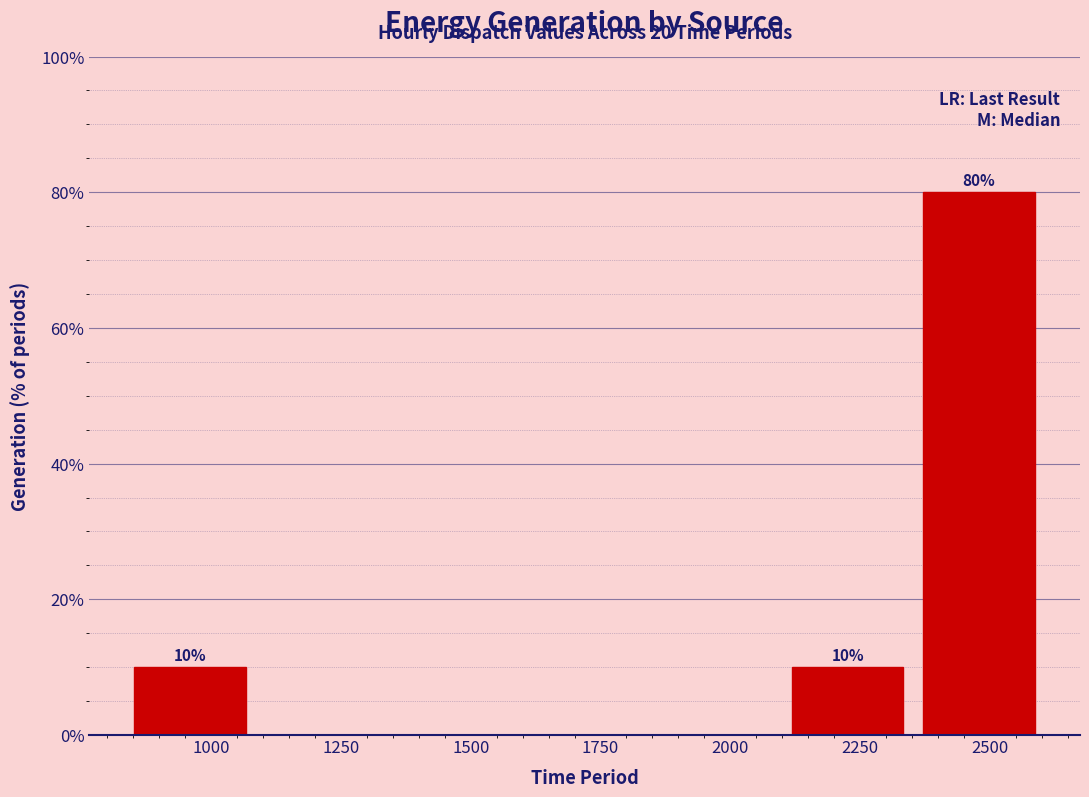

Which range on the x-axis has the tallest bar?

2350 to 2600